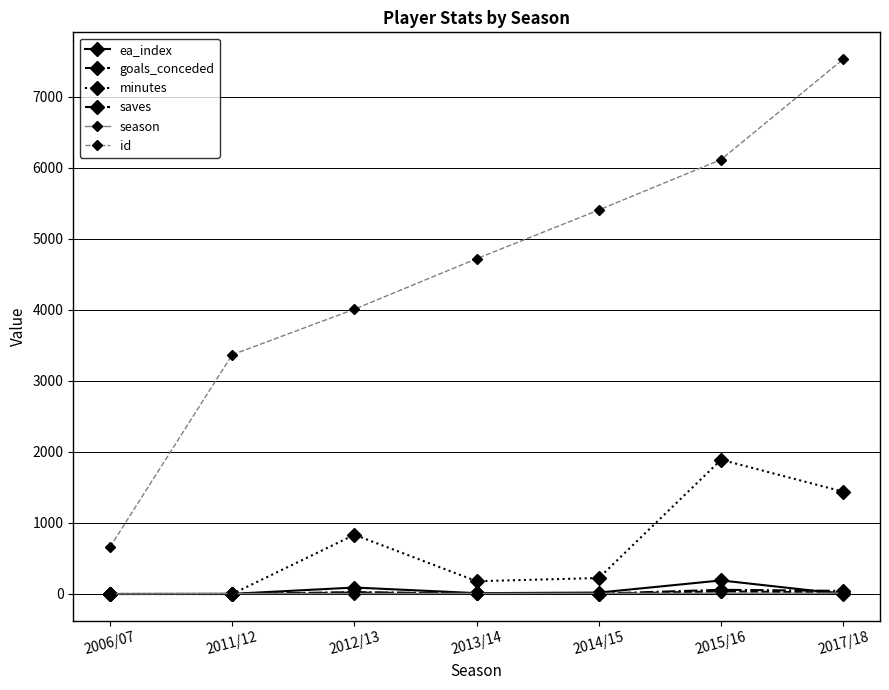

The value of id at 2011/12 is 1032. True or false?

False